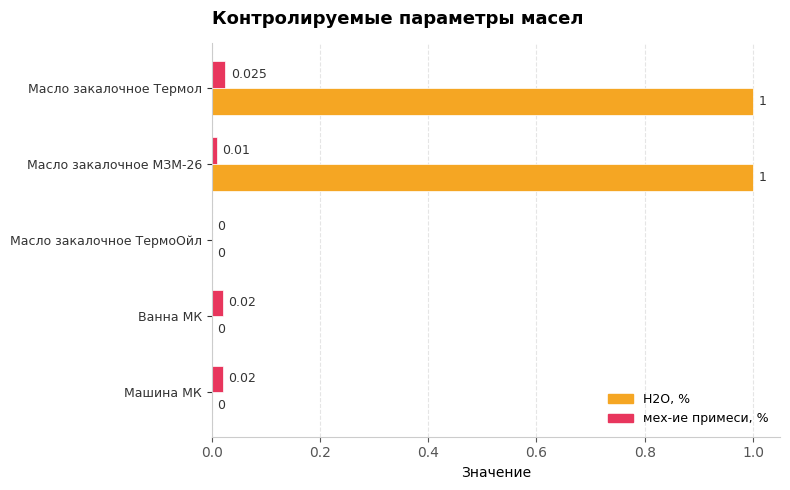

What is the sum of all Н2О, % values?

2.0